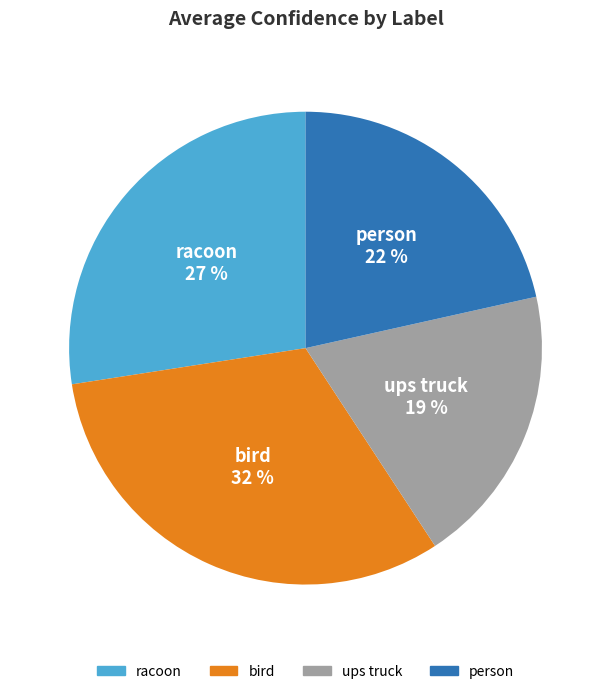

Count the number of slices in the pie.

4